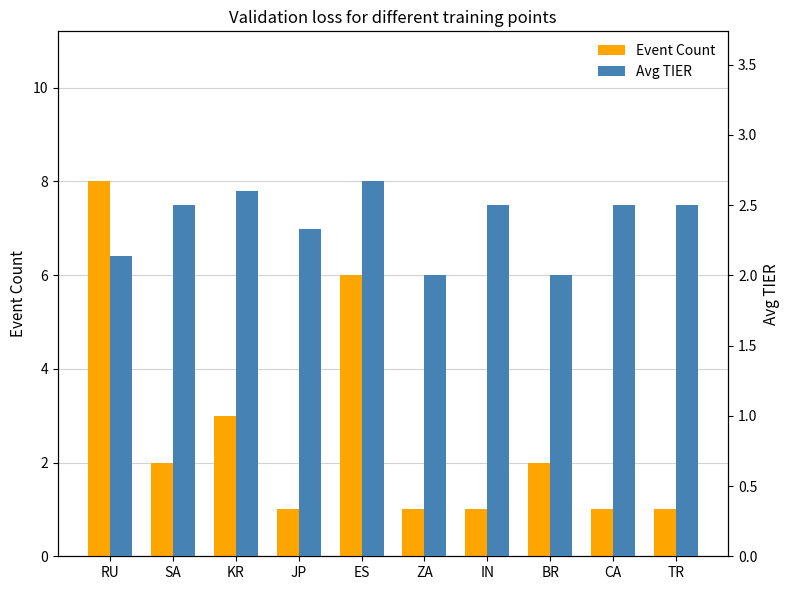

Between IN and TR, which series saw the biggest shift?

Event Count